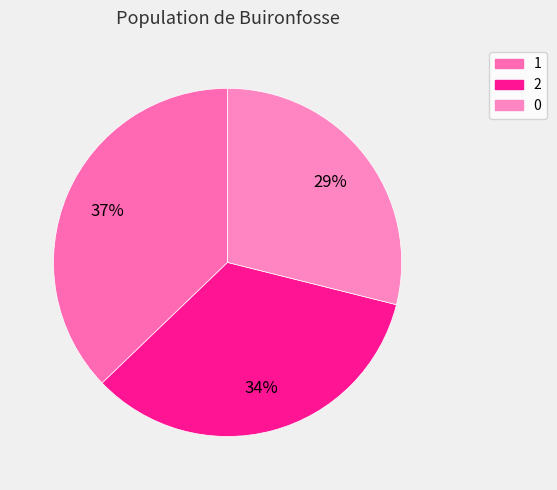

How many slices are in this pie chart?

3